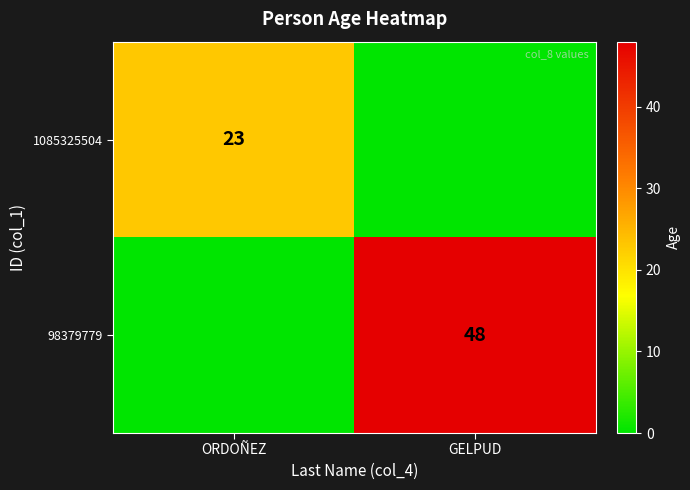

True or false: 98379779 has a value of 30 at GELPUD.

False